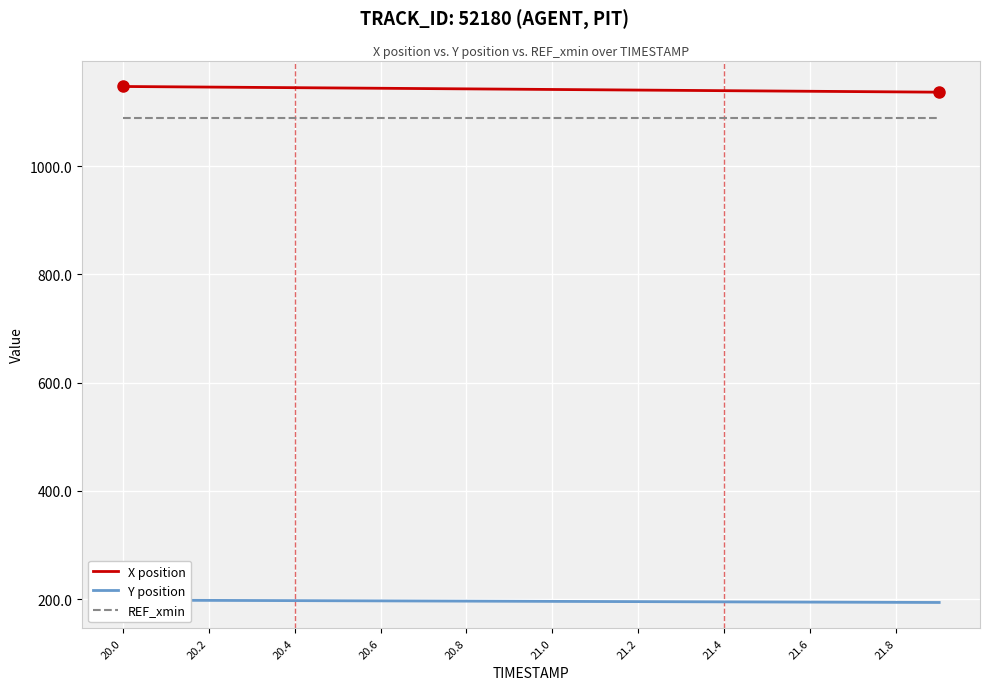

What is the approximate value of X position at 21.6?

1138.2